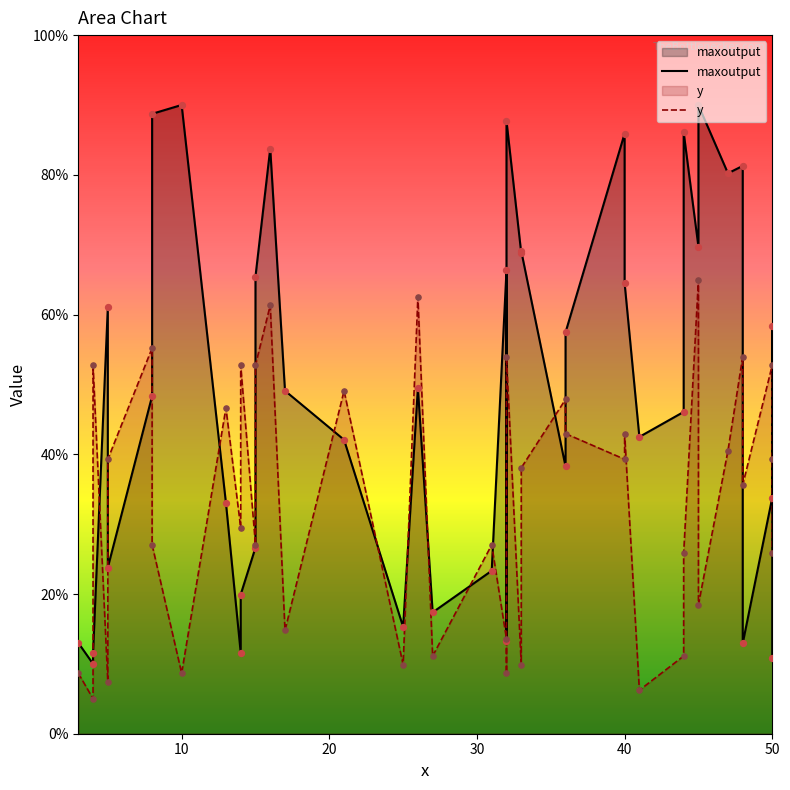

What are all the series names shown in the legend?

maxoutput, y